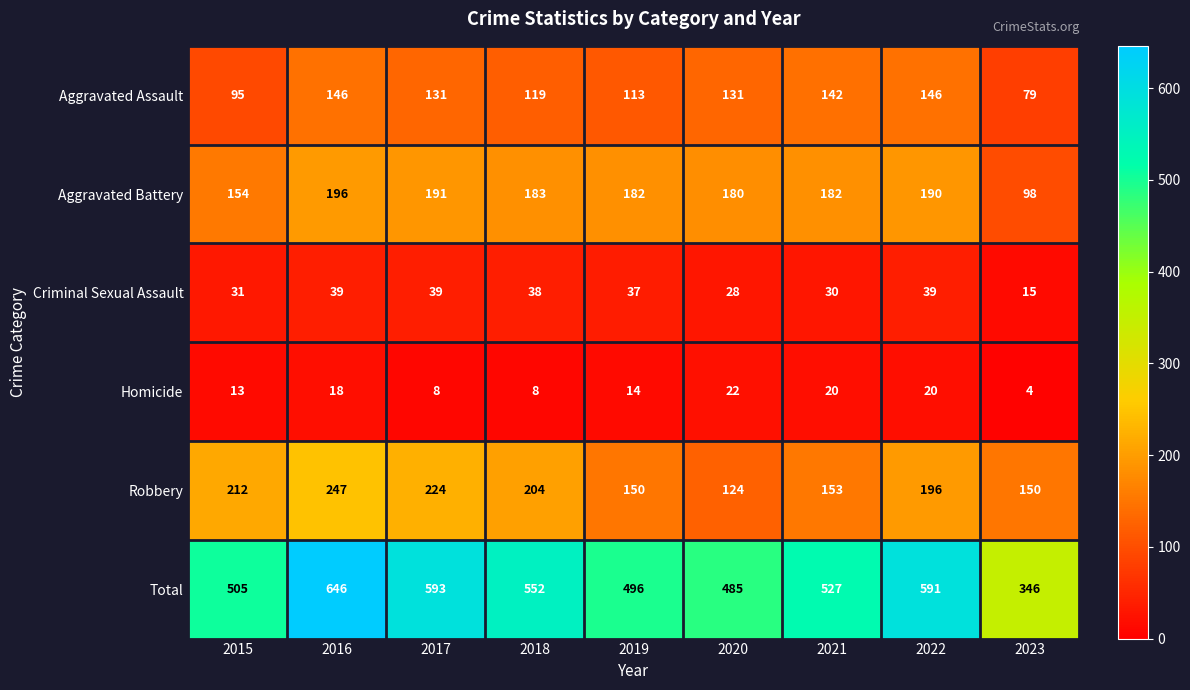

How many values in the Aggravated Battery series are below 182?

3